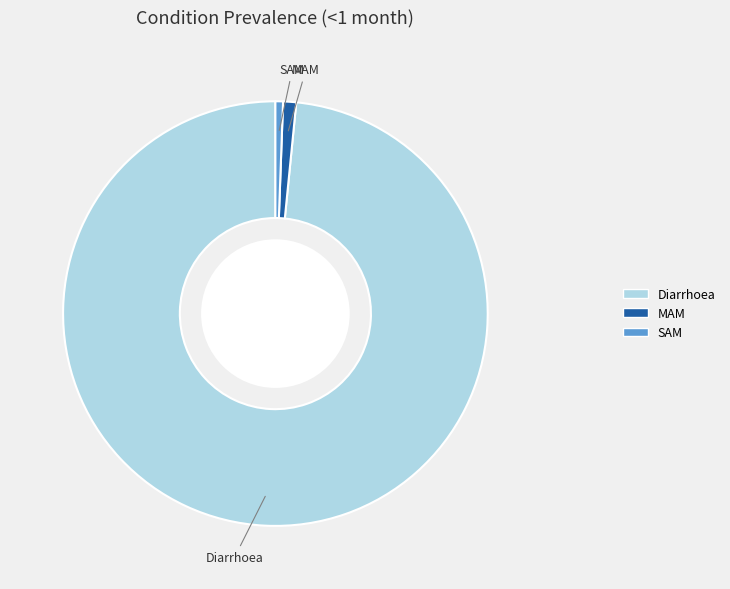

How many segments does this pie chart have?

3